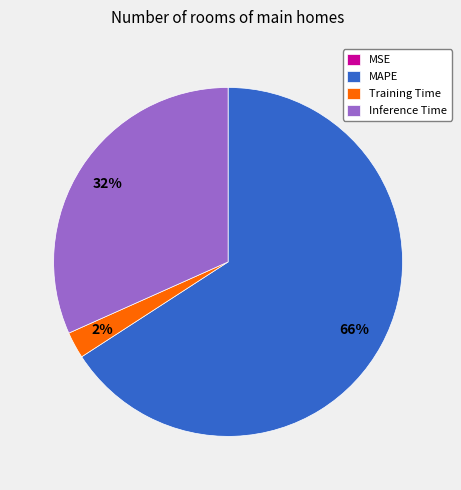

What is the ratio of the value at Inference Time to the value at MAPE?

0.5